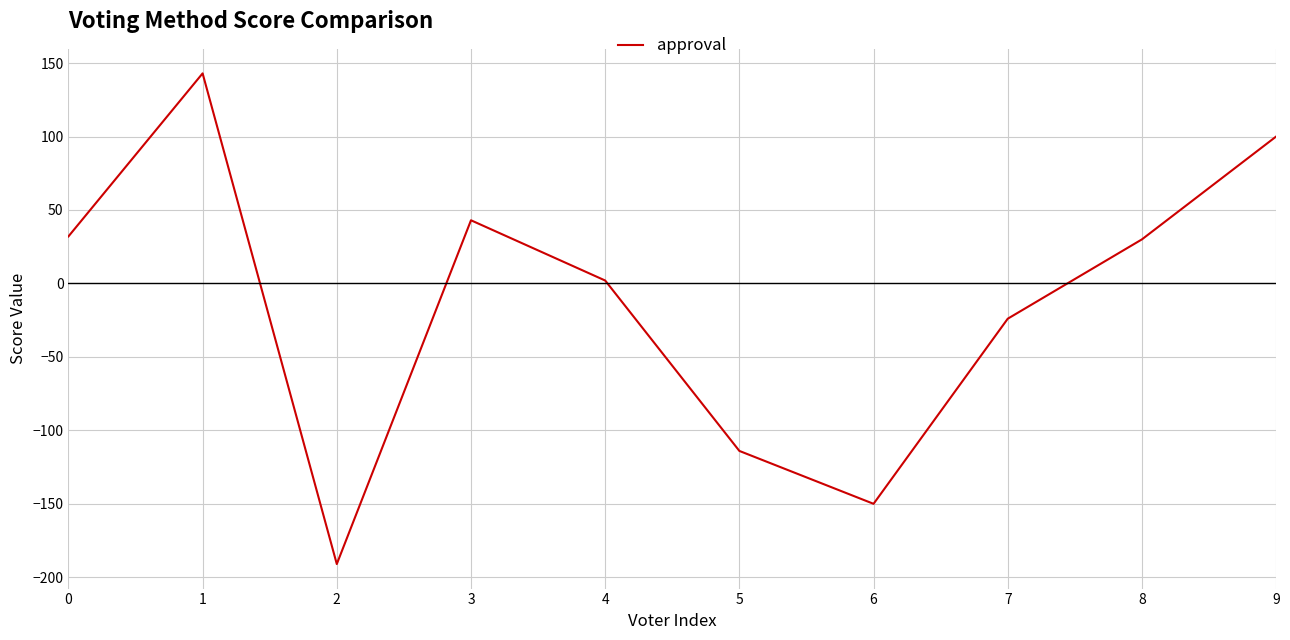

What is the smallest value displayed?

-191